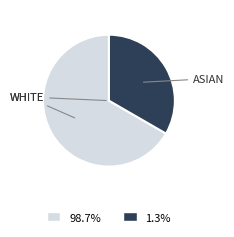

Is there a majority slice in this chart?

Yes